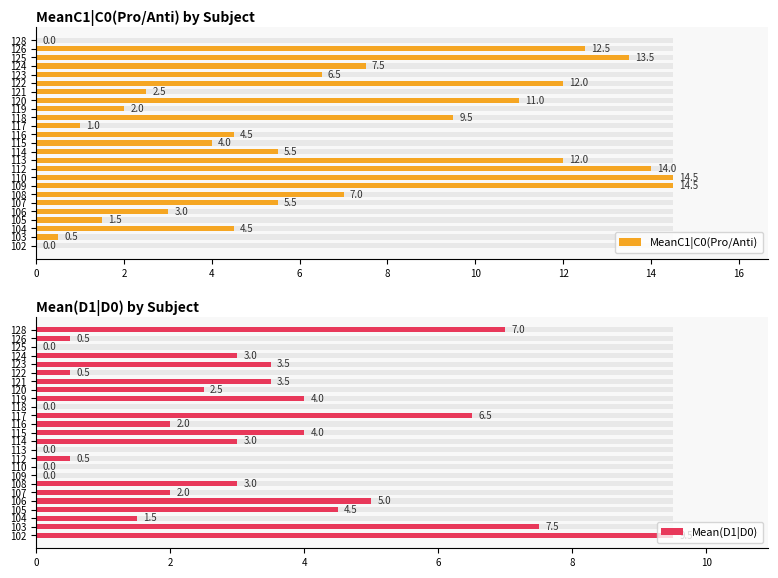

Which series changed the most between 109 and 117?

MeanC1|C0(Pro/Anti)